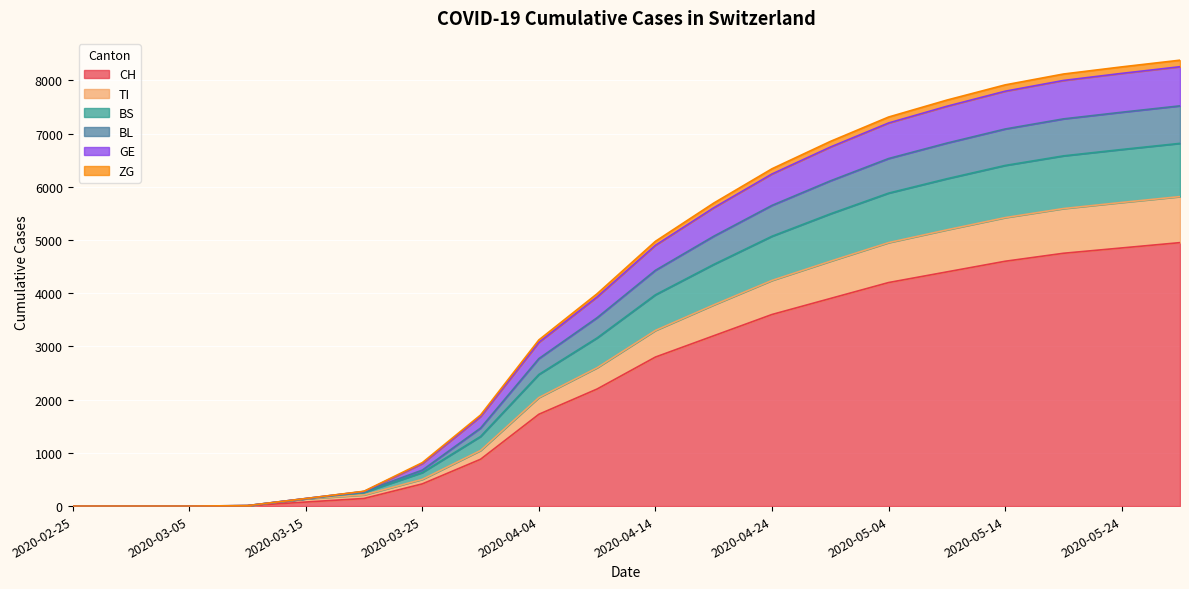

Is the value of BL at 2020-04-29 greater than the value of GE at 2020-05-19?

No